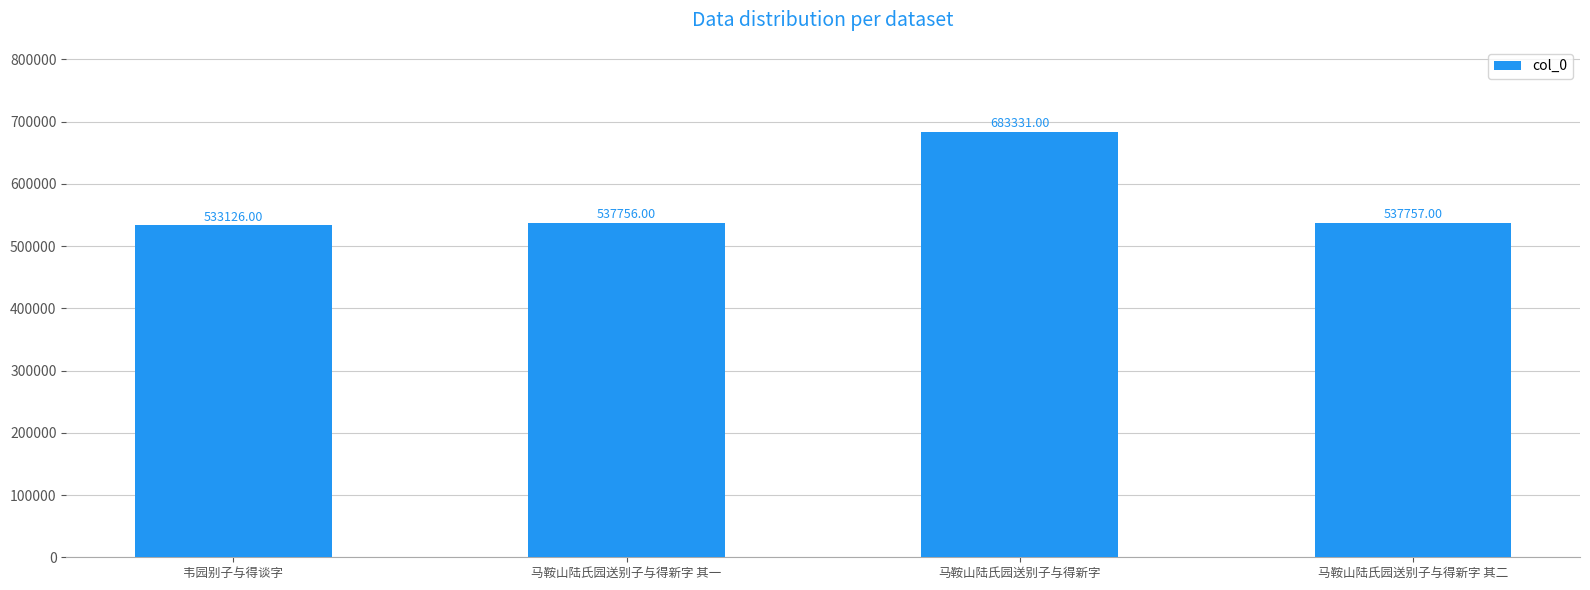

True or false: the data shows 683331 at 马鞍山陆氏园送别子与得新字.

True